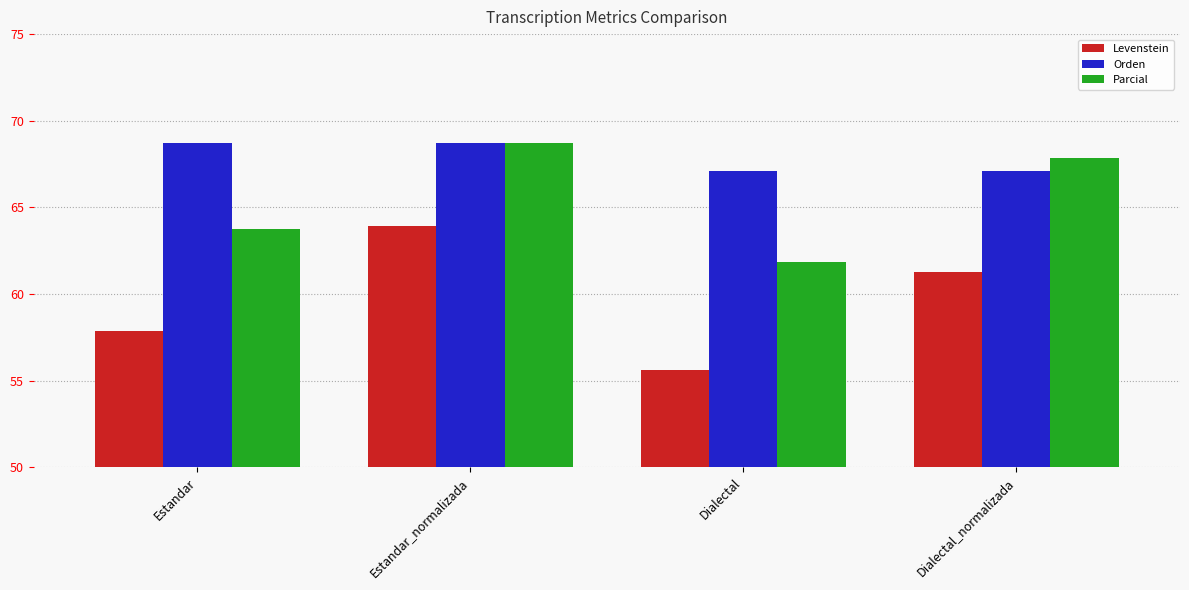

At Estandar, list the series in order from smallest to largest.

Levenstein, Parcial, Orden